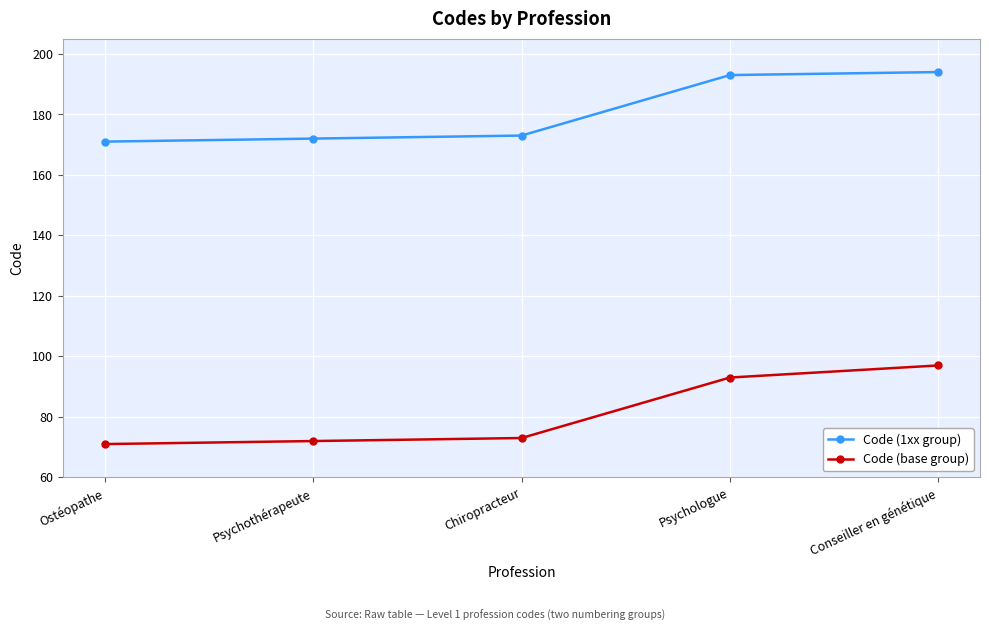

What is the value of the Code (1xx group) point at the 2nd from the left?

172